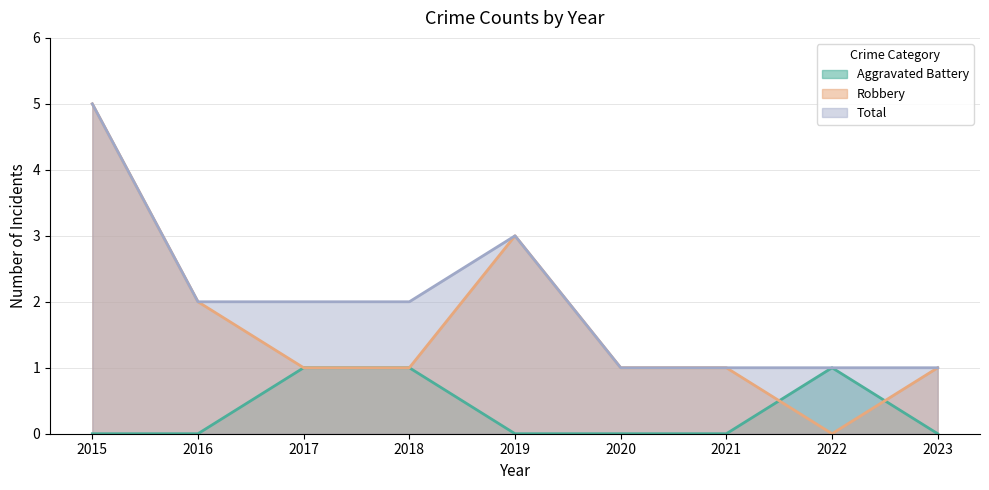

Does the chart have visible grid lines?

Yes